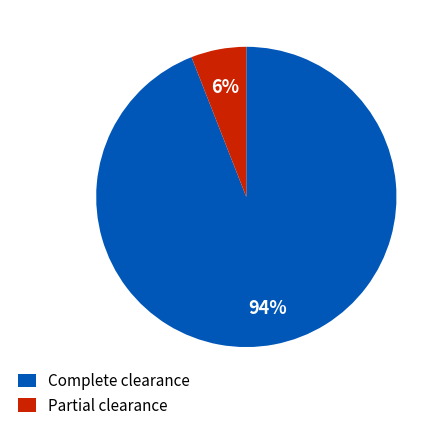

Is the sum of Complete clearance and Partial clearance greater than half?

Yes